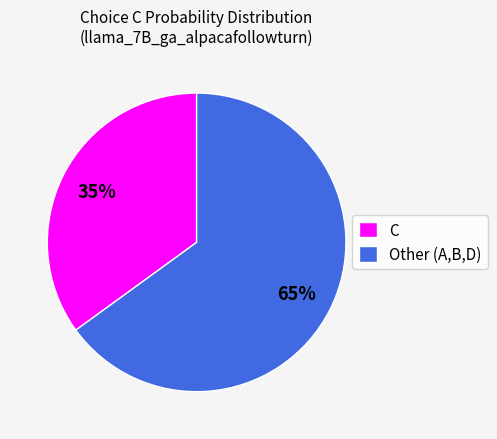

The C slice represents 35% of the pie. True or false?

True